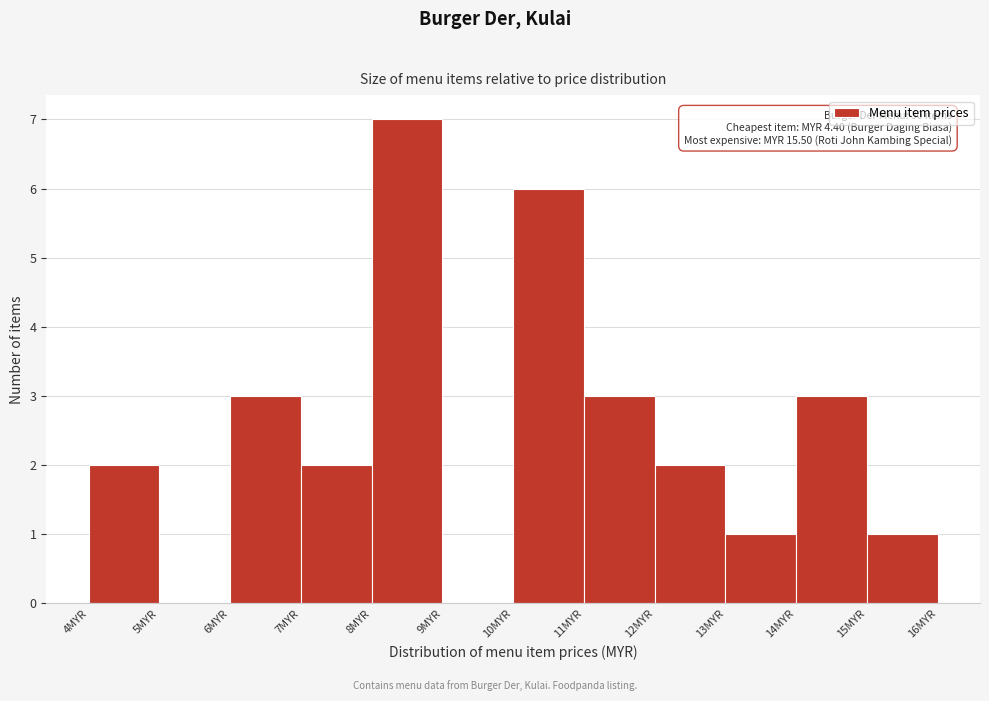

Over which range of the x-axis is the bar tallest?

8 to 9